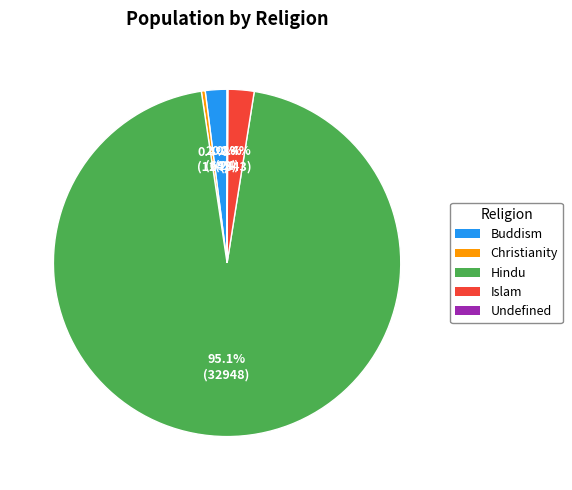

What is the total percentage of Hindu and Buddism?

97.1%